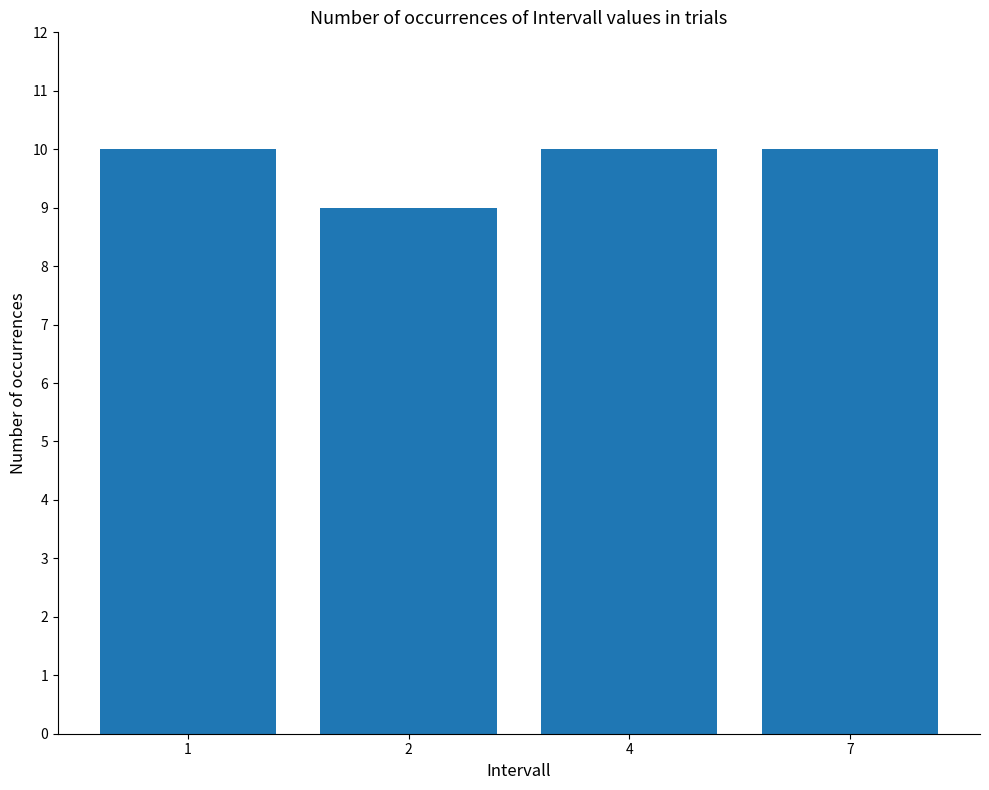

What is the value of the 2nd bar from the left?

9